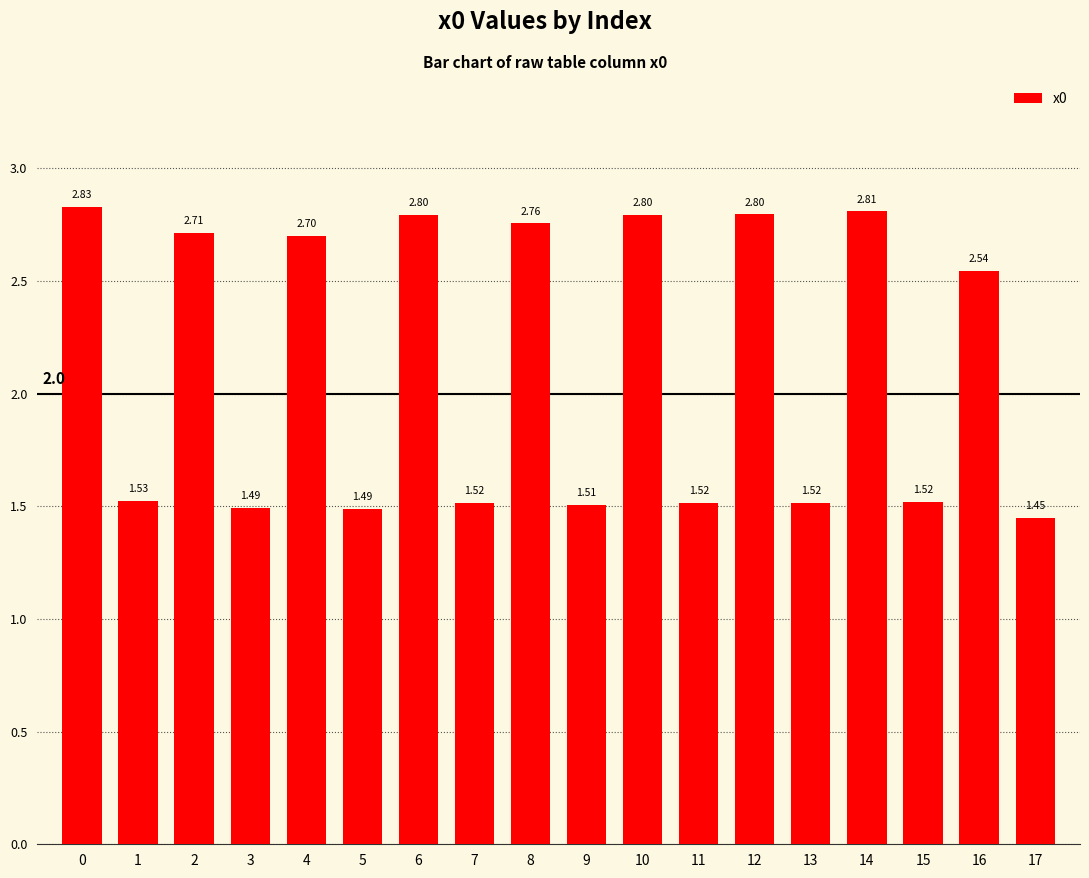

What is the sum of the values at 2 and 3?

4.2